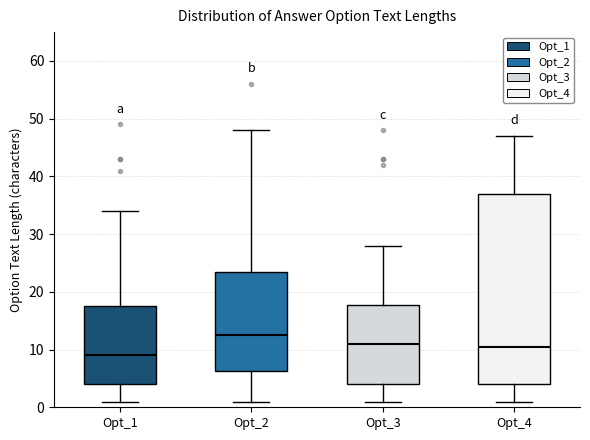

Which box has the lowest median line?

Opt_1